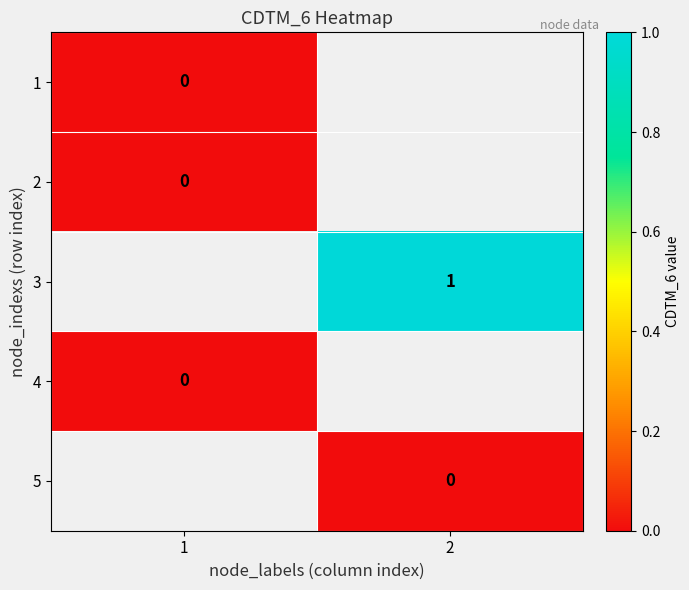

Rank the categories by 4 value from lowest to highest.

1, 2